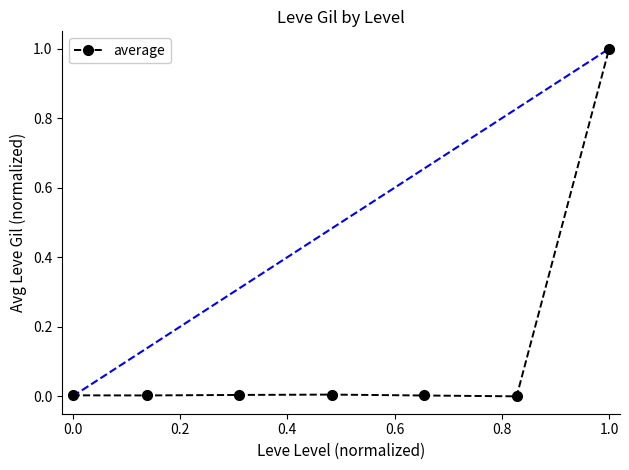

What is the maximum value shown in the chart?

1.0